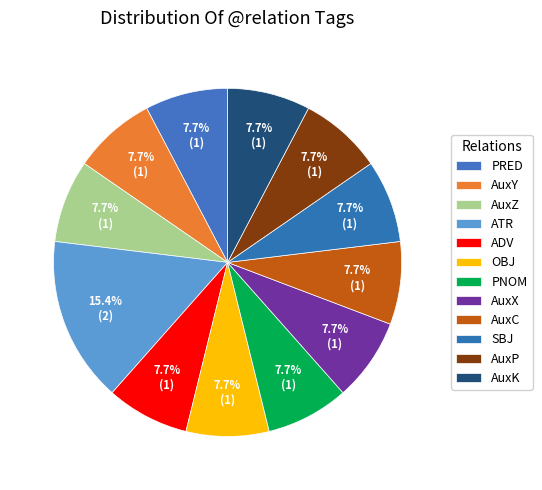

What percentage is NOT represented by PNOM?

92.3%